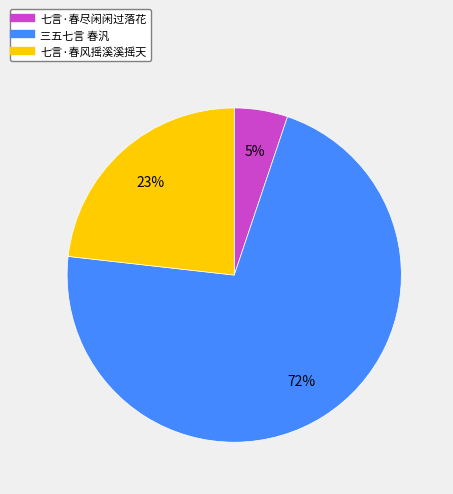

Is it true that 七言·春尽闲闲过落花 is 1% of the pie?

False